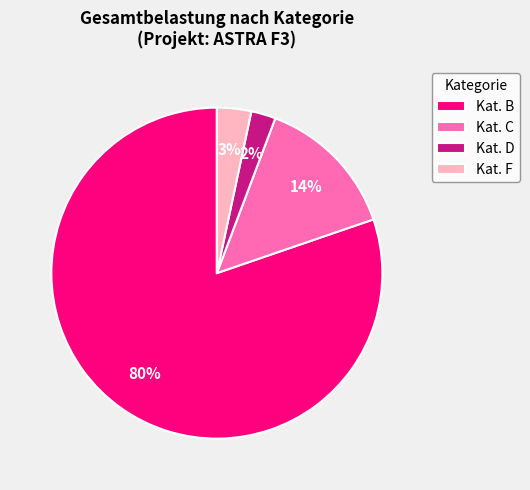

True or false: Kat. B accounts for 92% of the total.

False